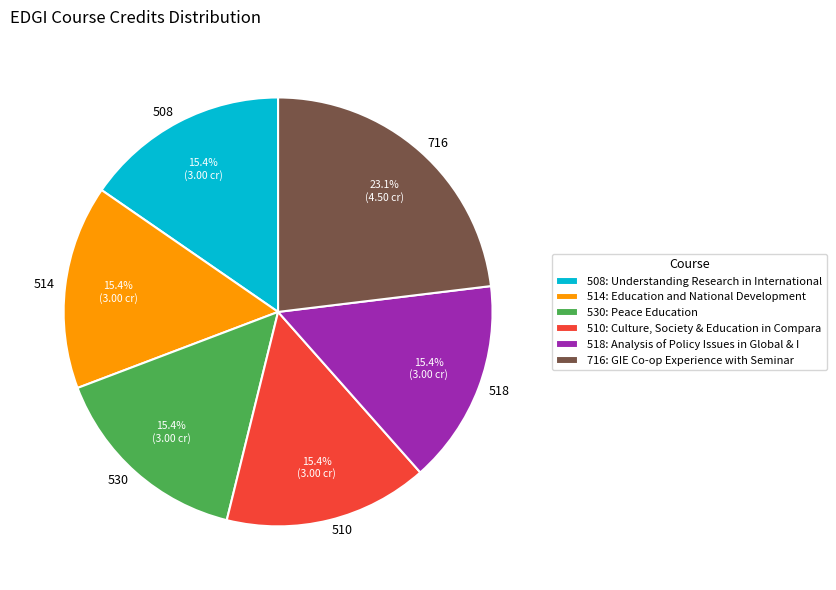

Approximately how many times larger is the value at 518 compared to 510?

1.0